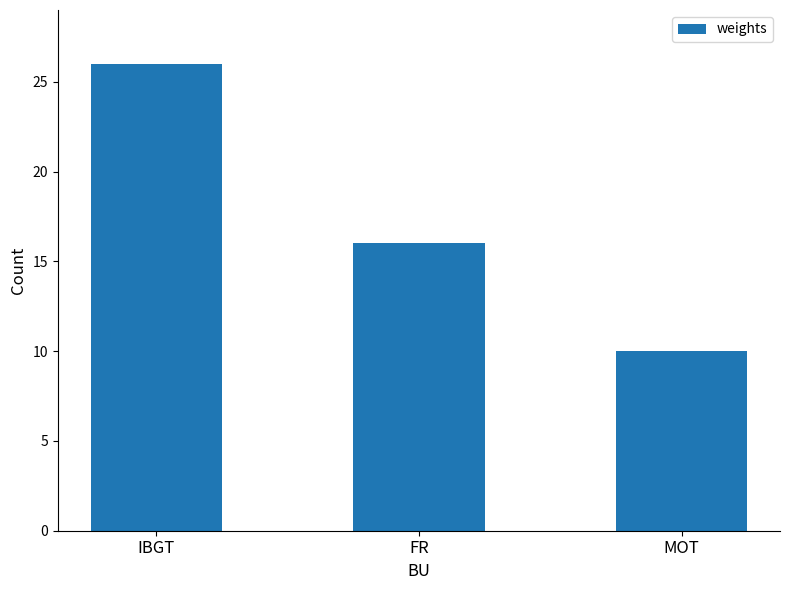

Is it true that the value at IBGT is 26?

True